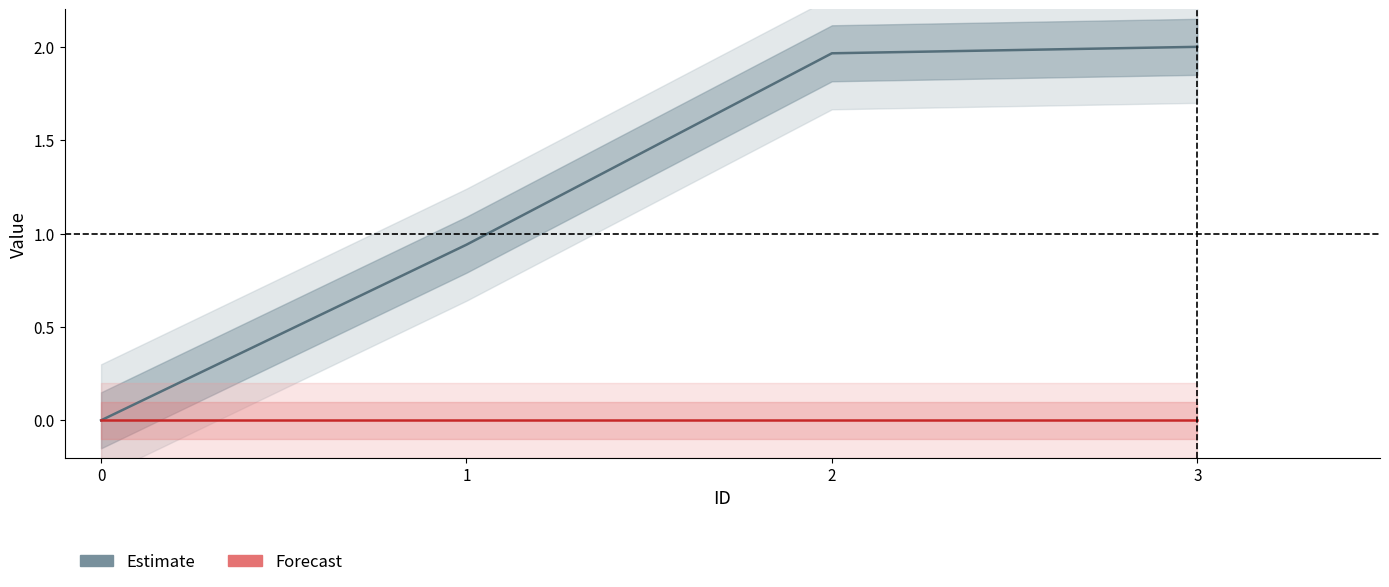

Which category has the highest value across all series?

3